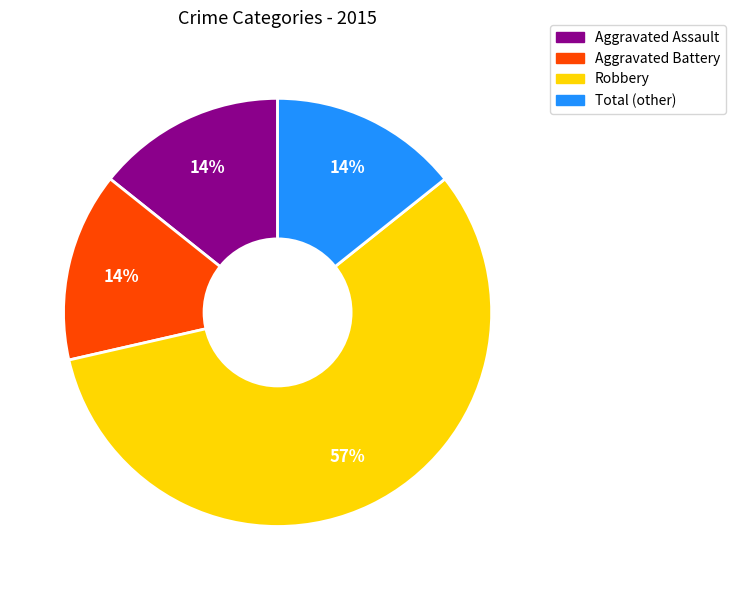

What is the ratio of the value at Aggravated Assault to the value at Aggravated Battery?

1.0